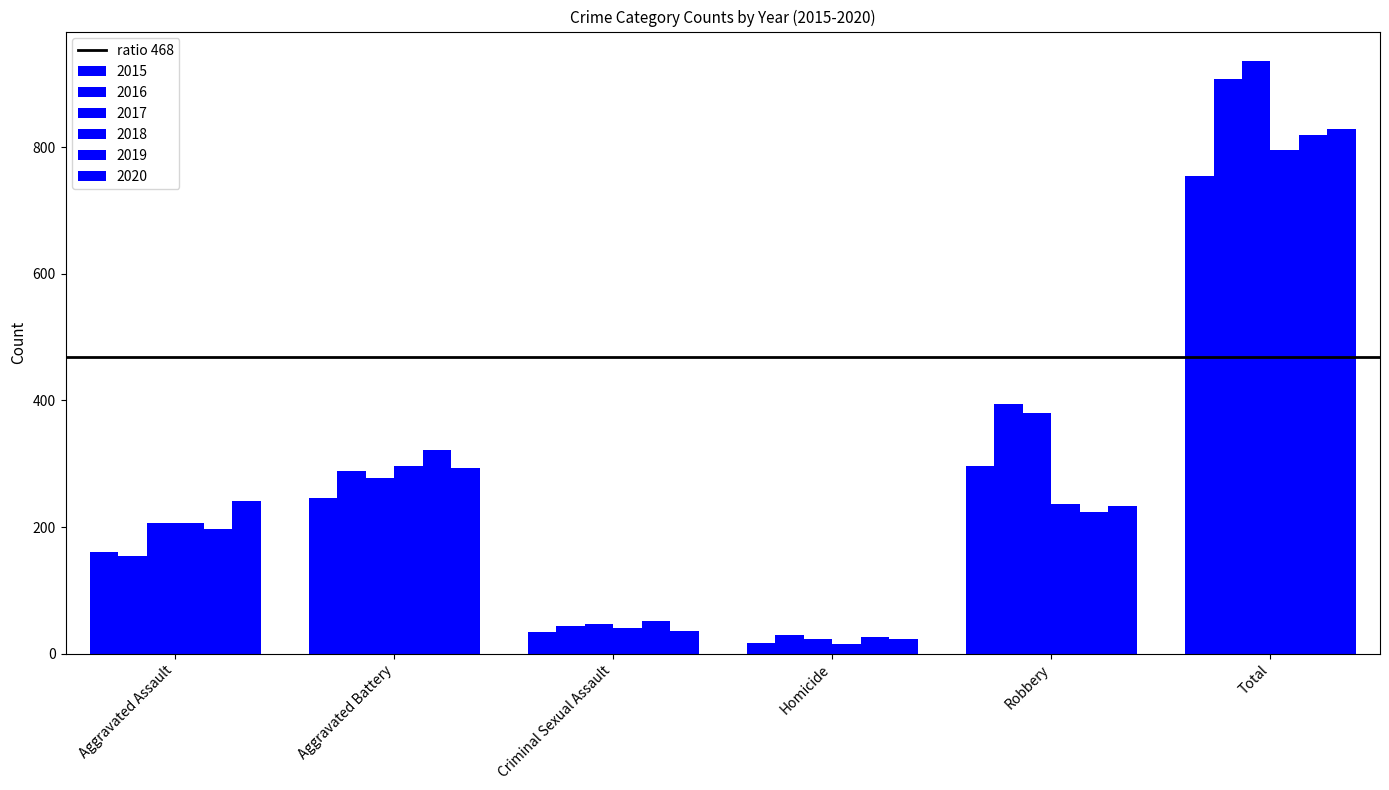

Is the value of 2015 at Robbery greater than the value of 2019 at Aggravated Battery?

No